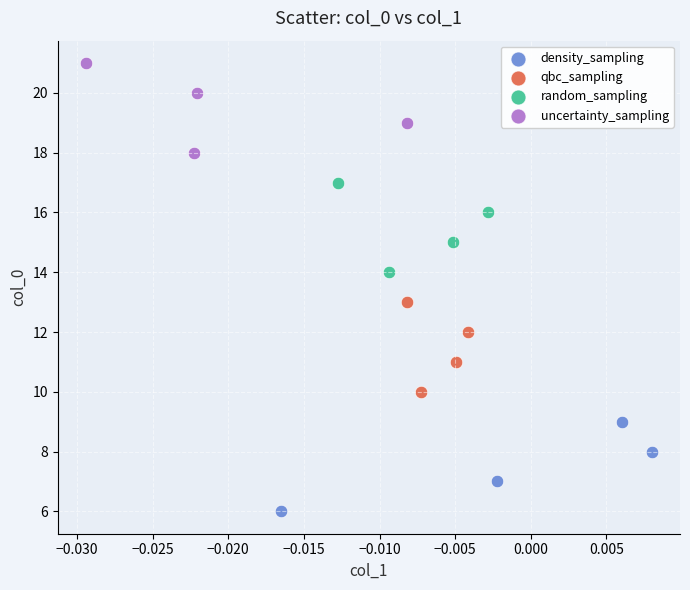

Which series reaches the minimum Y coordinate?

density_sampling